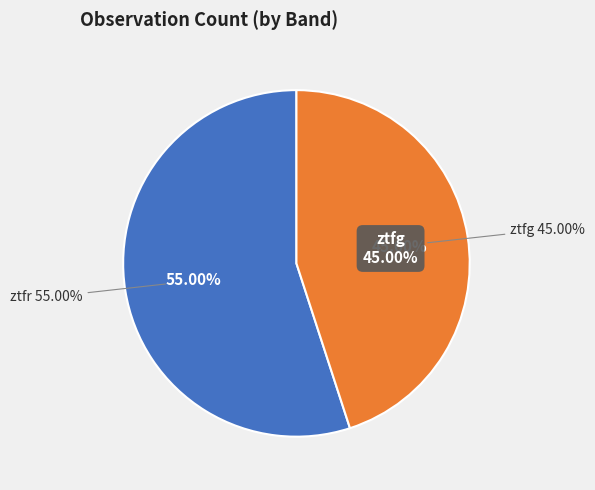

Count the number of slices in the pie.

2